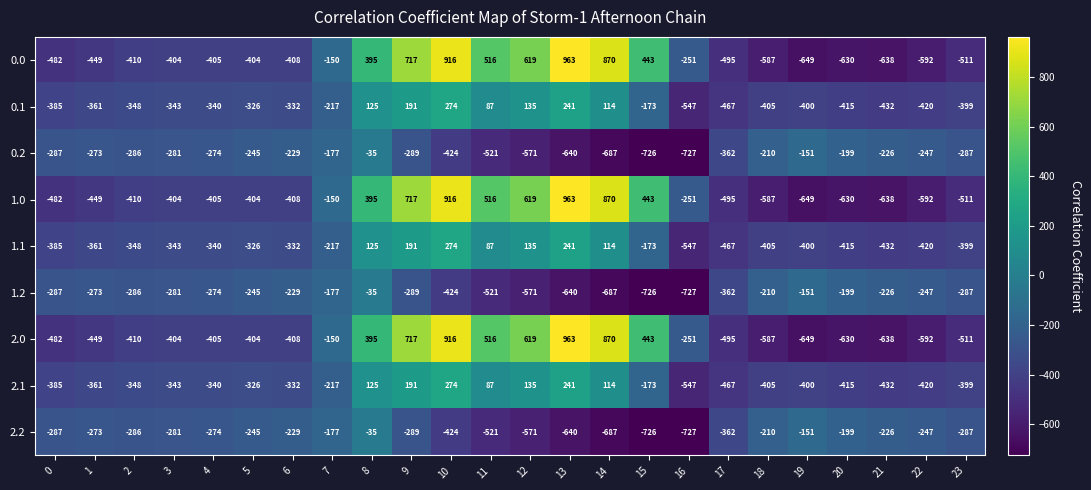

Which category has the lowest value across all series?

16